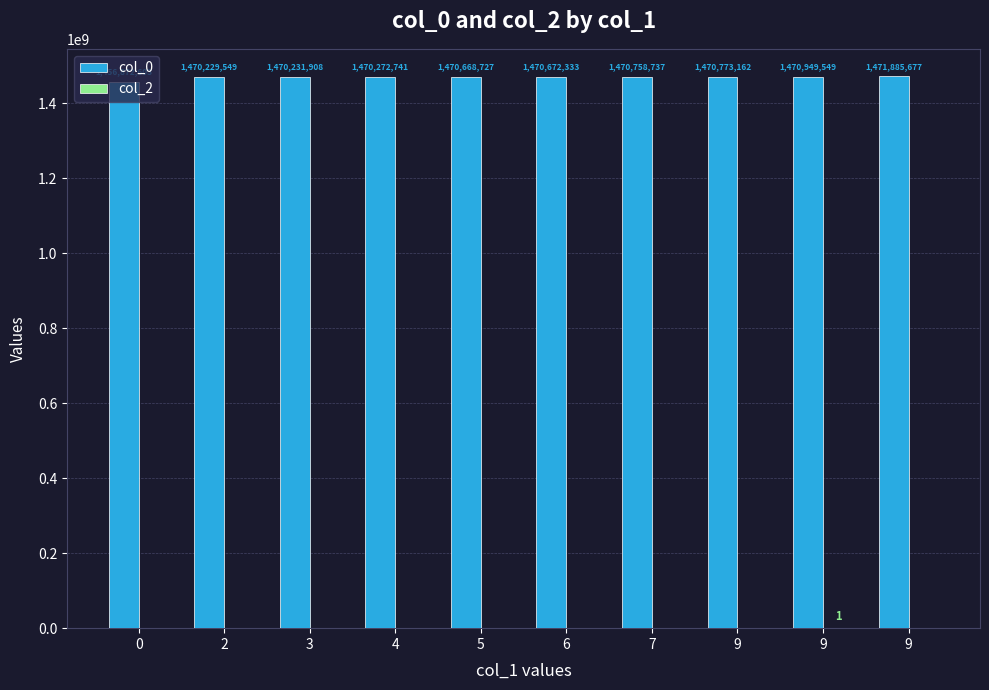

How many categories are shown in the chart?

10